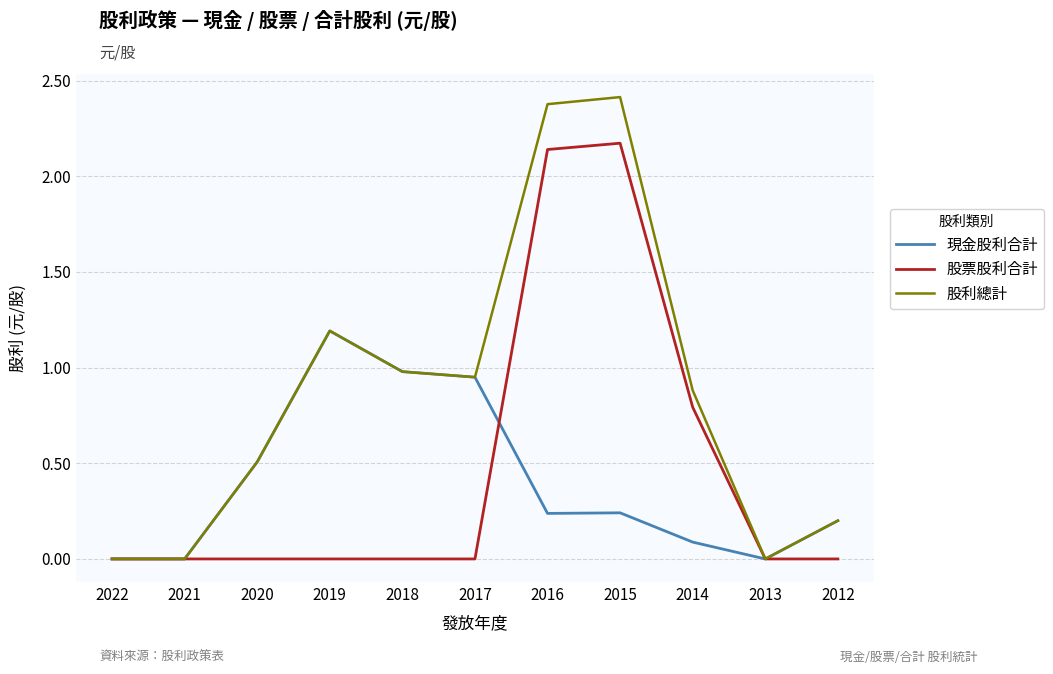

True or false: 股利總計 has a value of 0.0 at 2013.

True